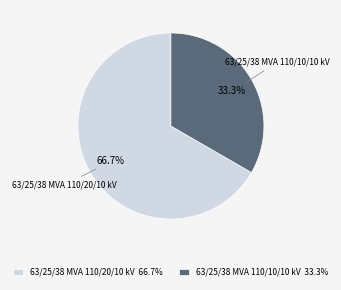

Between 63/25/38 MVA 110/10/10 kV and 63/25/38 MVA 110/20/10 kV, which is larger?

63/25/38 MVA 110/20/10 kV